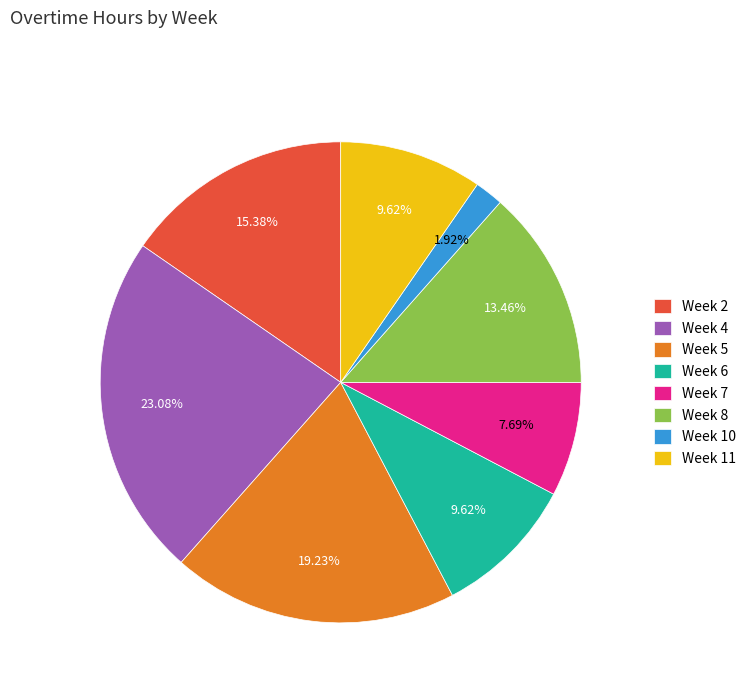

Count the number of slices in the pie.

8